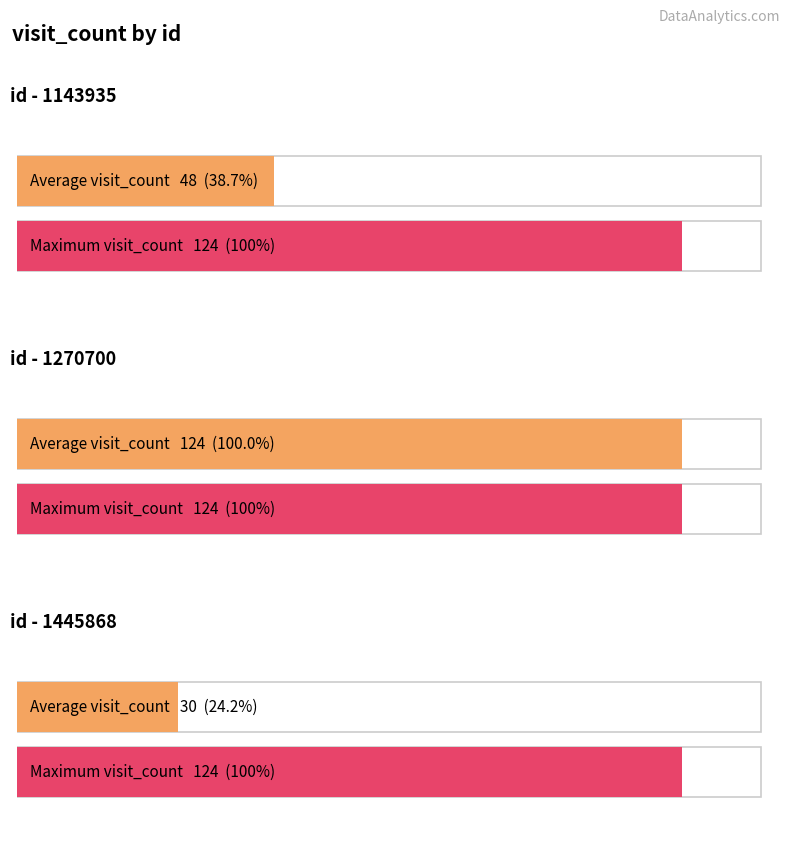

Which category has the lowest value across all series?

1445868